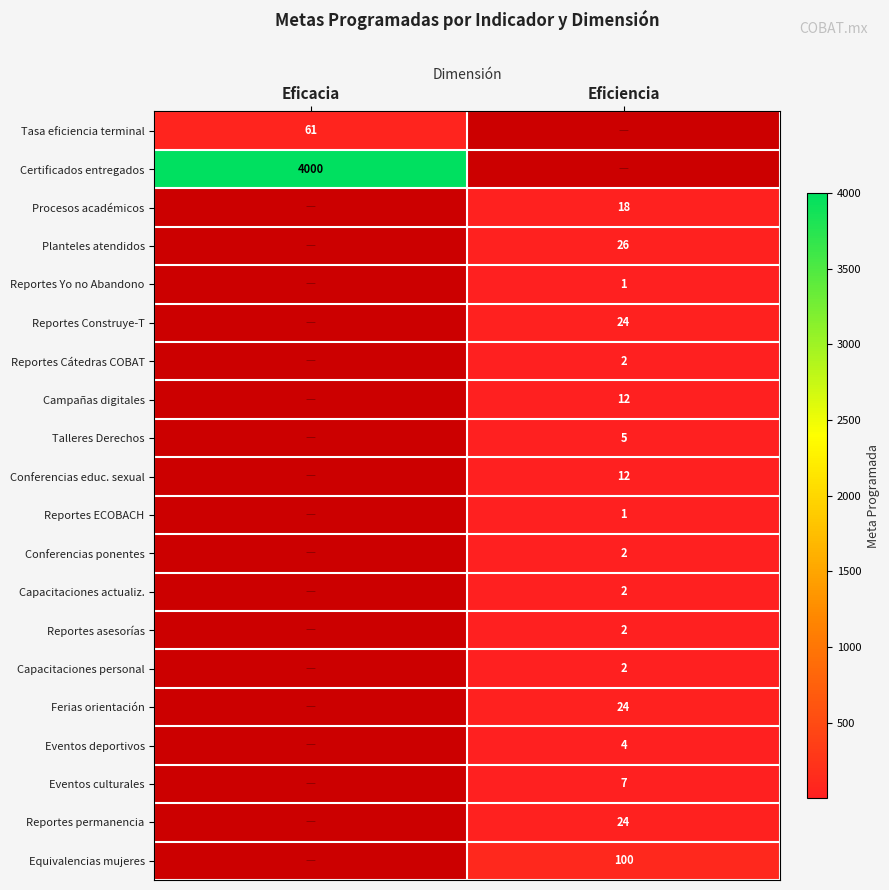

The value of Campañas digitales at Eficiencia is 12. True or false?

True